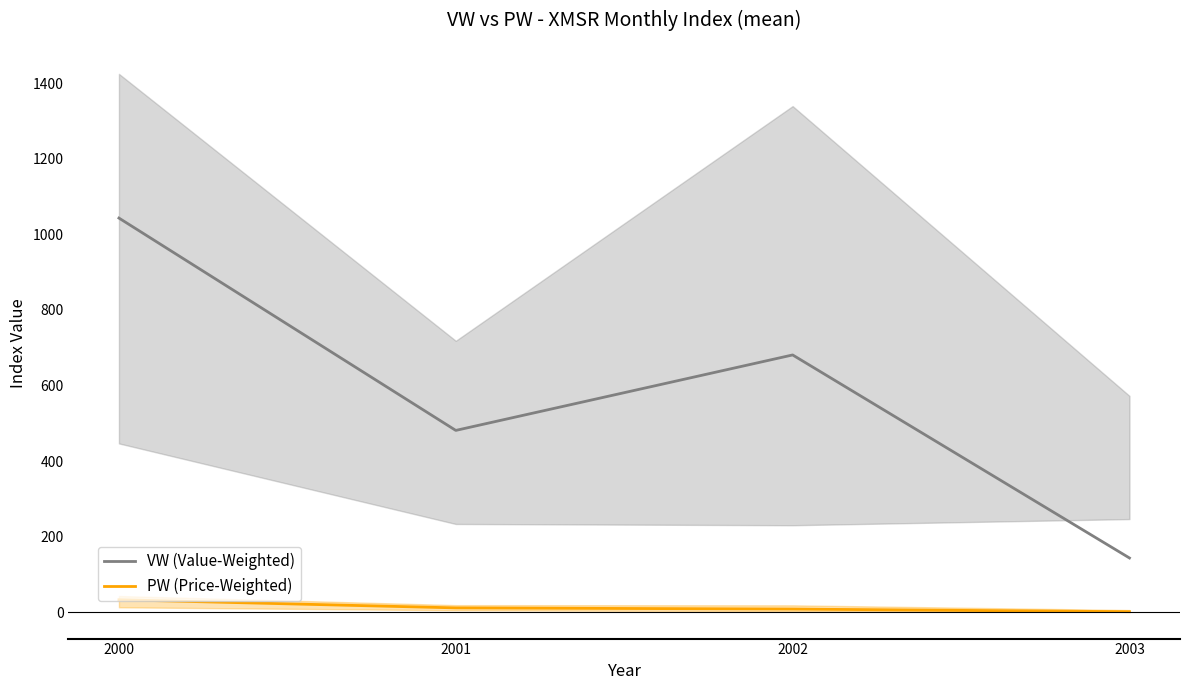

How many data points does each series have?

4